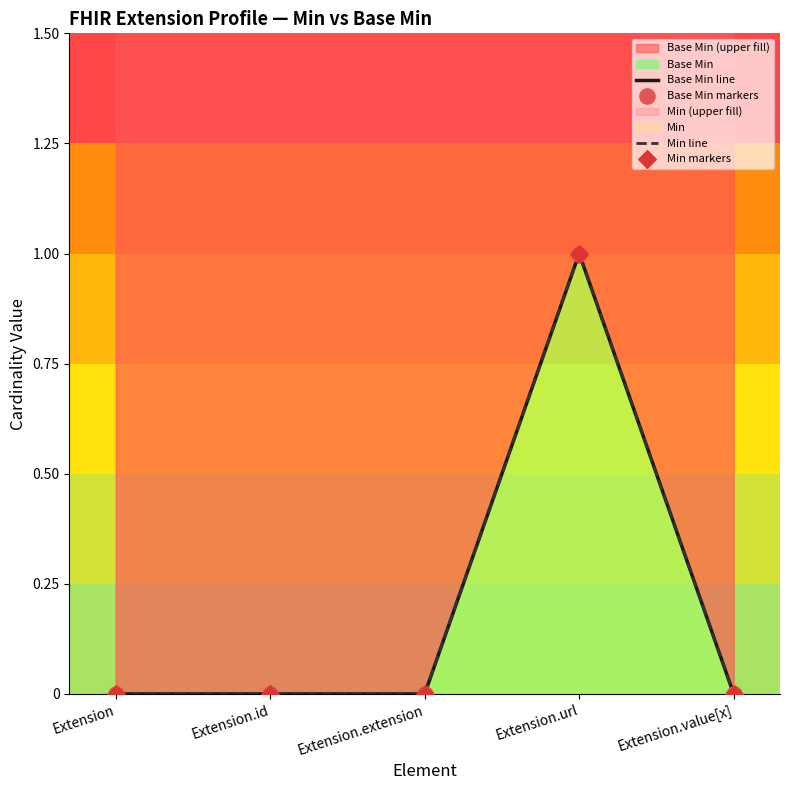

At which category is the sum across all series the highest?

Extension.url